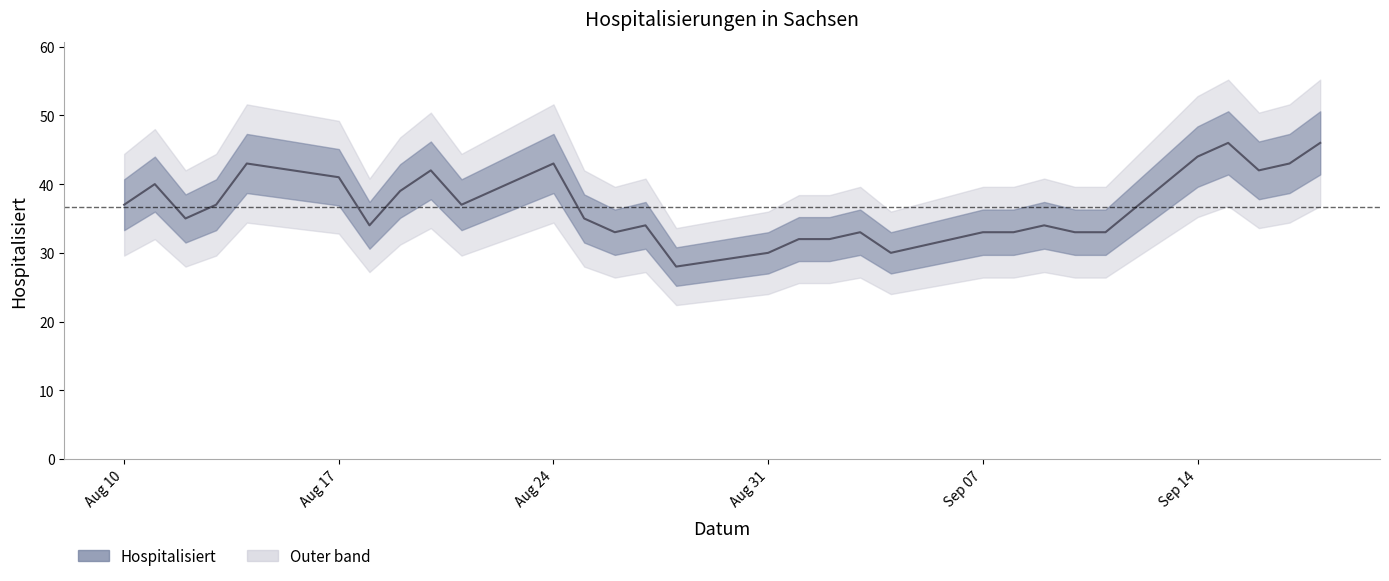

Read the value at 2020-09-04.

30